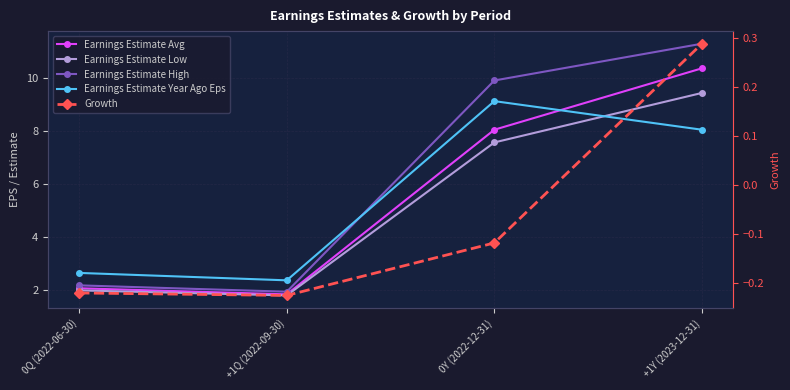

What position from the right is +1Q (2022-09-30)?

3